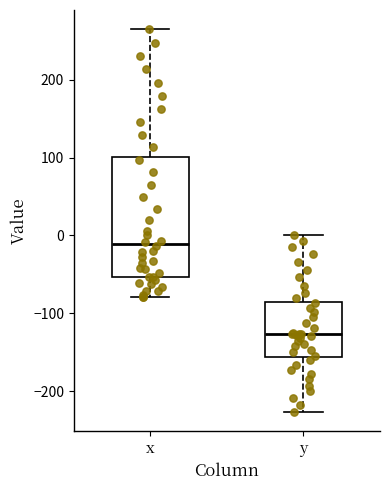

Which box is the tallest, from its lower edge to its upper edge?

x